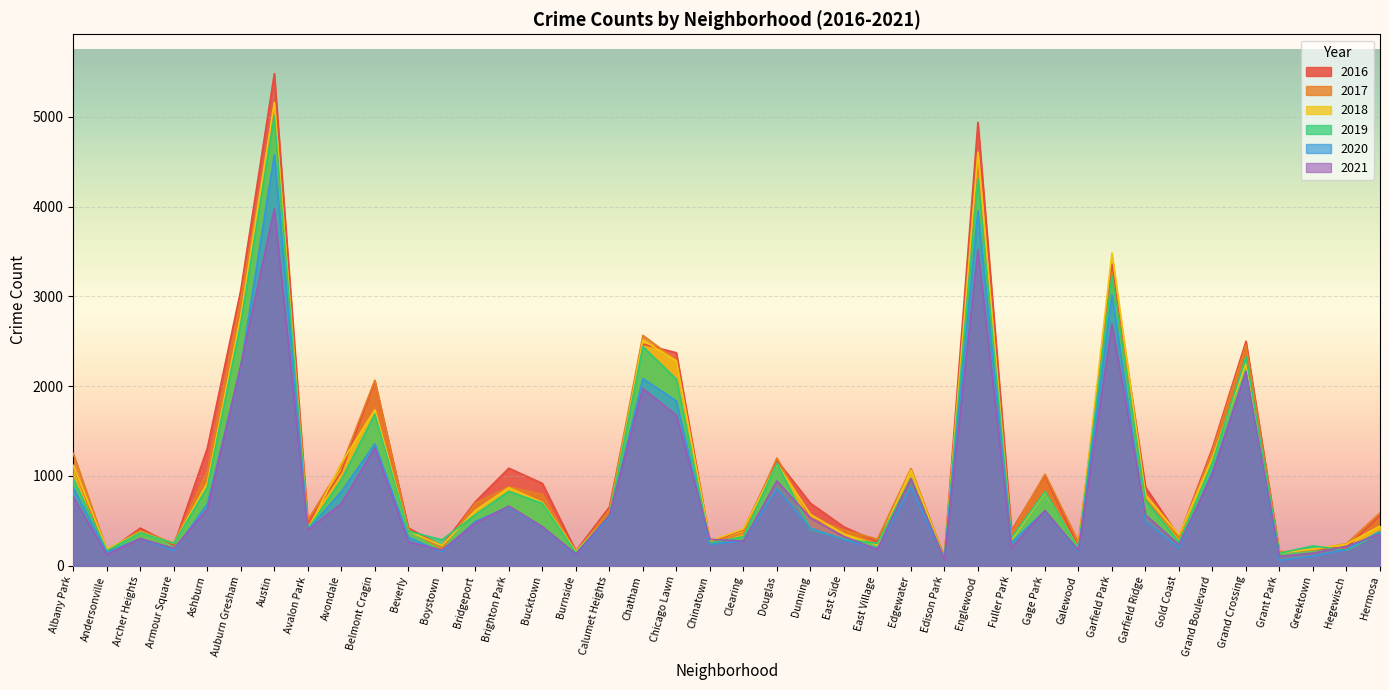

At which label is 2021 closest to 2018?

Chatham